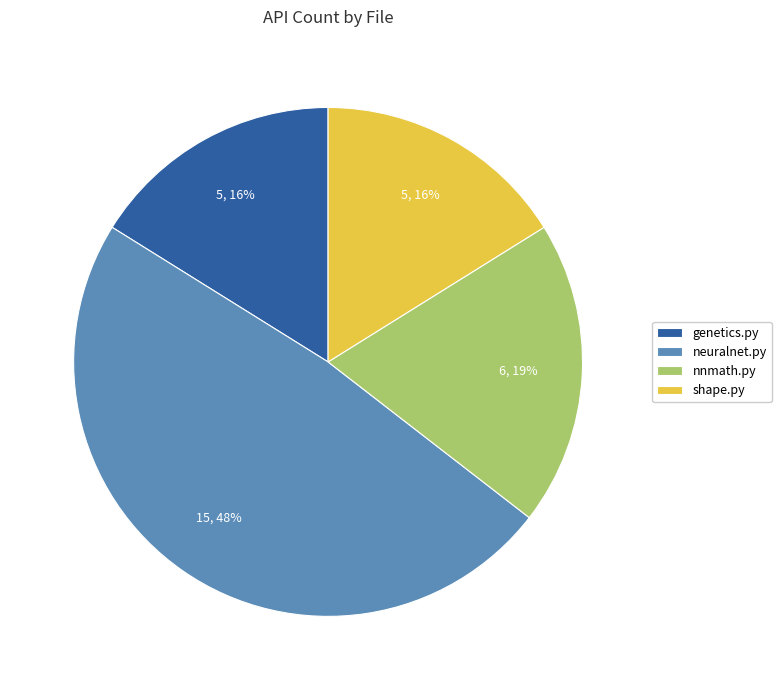

True or false: nnmath.py accounts for 19% of the total.

True